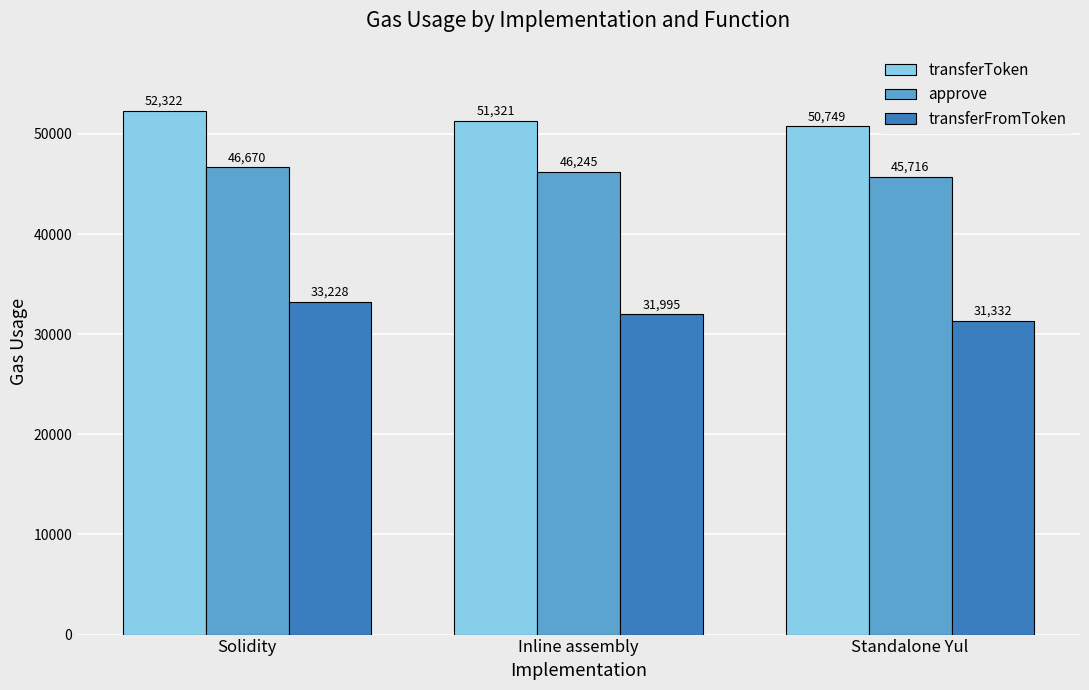

Which series has the largest range (max minus min)?

transferFromToken